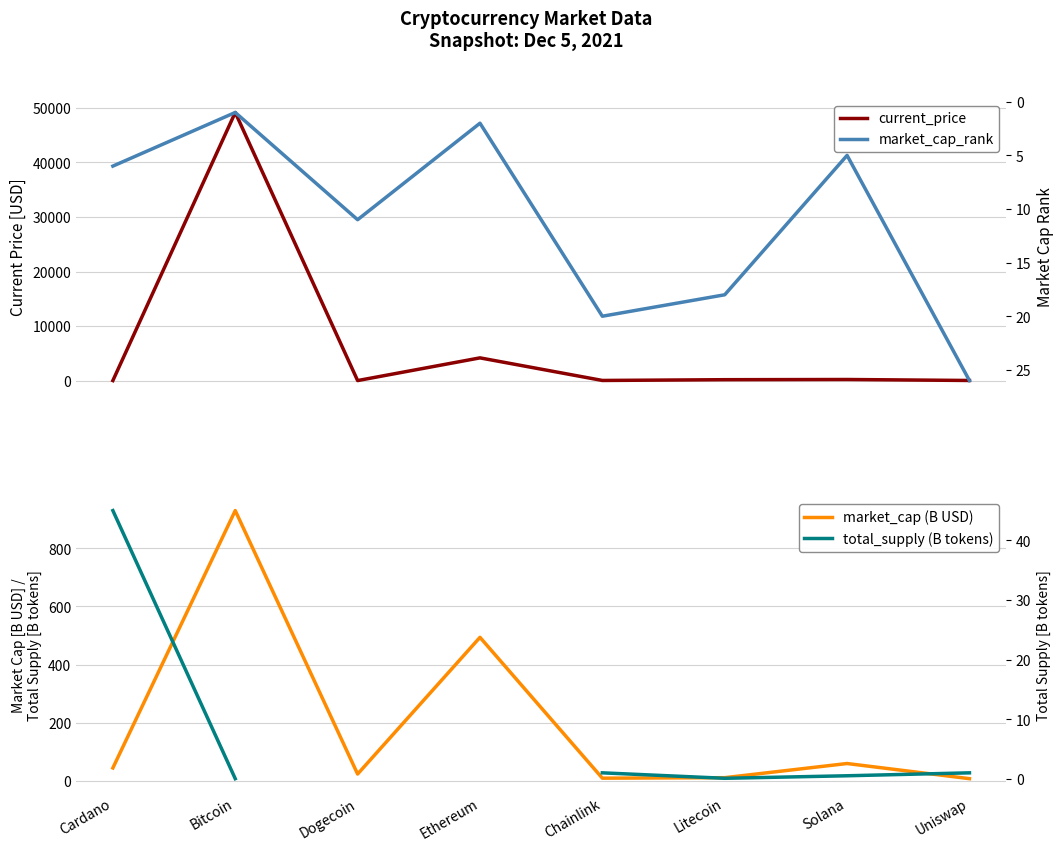

Which category has the highest value in the market_cap_rank series?

Uniswap